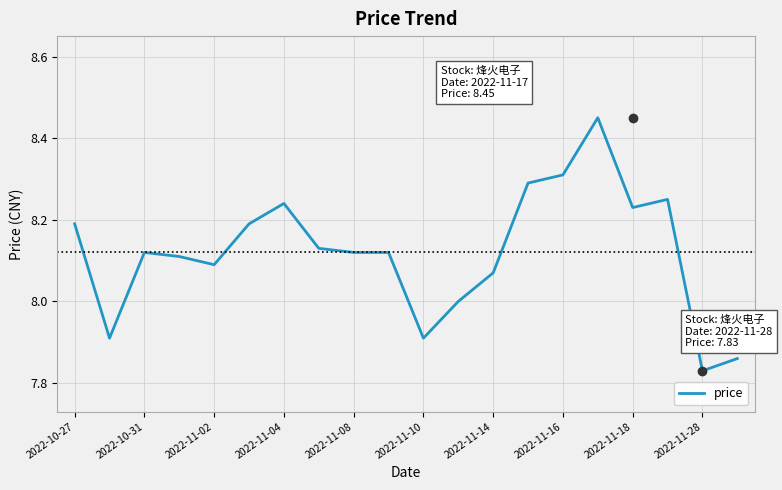

How many lines are shown in the chart?

1